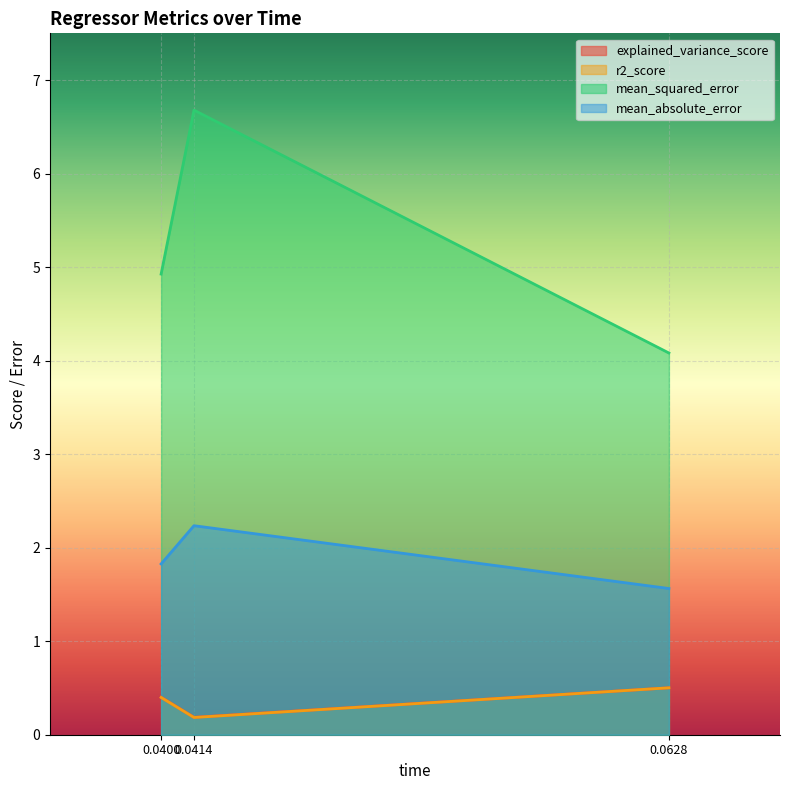

Count the number of data series in this chart.

4